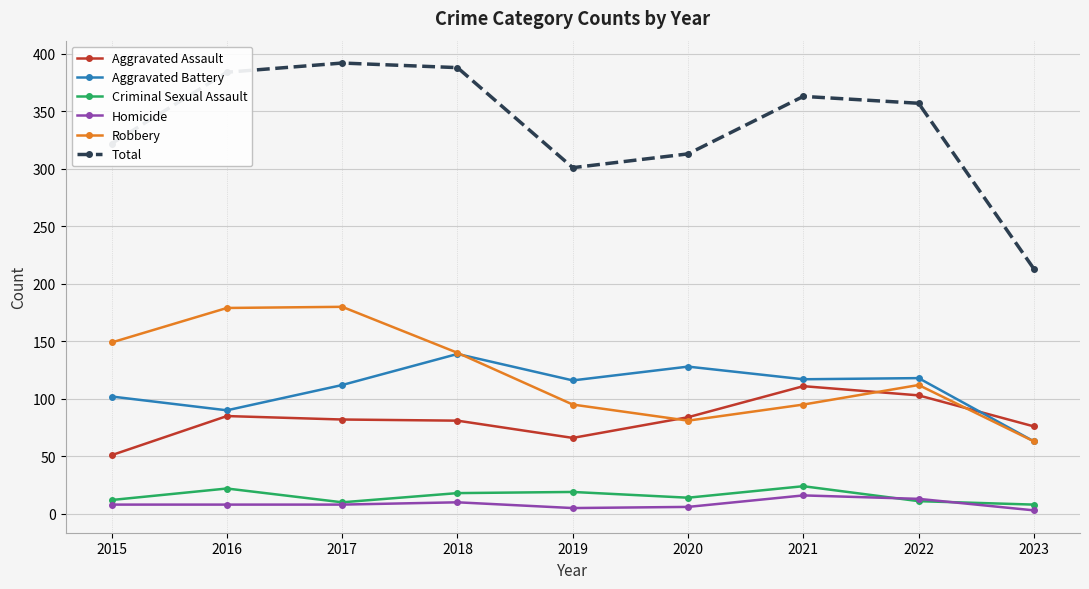

True or false: Homicide and Aggravated Assault intersect in this chart.

False